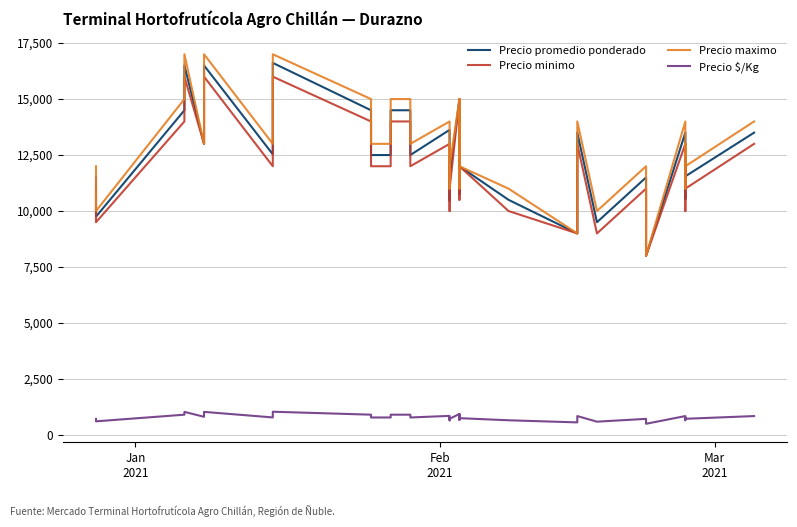

Count the Precio maximo values in the range 12000 to 15000.

27